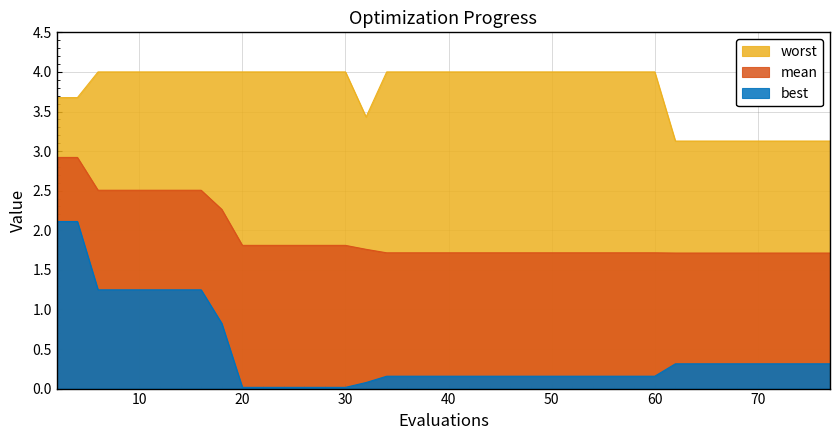

Is the value of mean at 58 greater than the value of worst at 28?

No